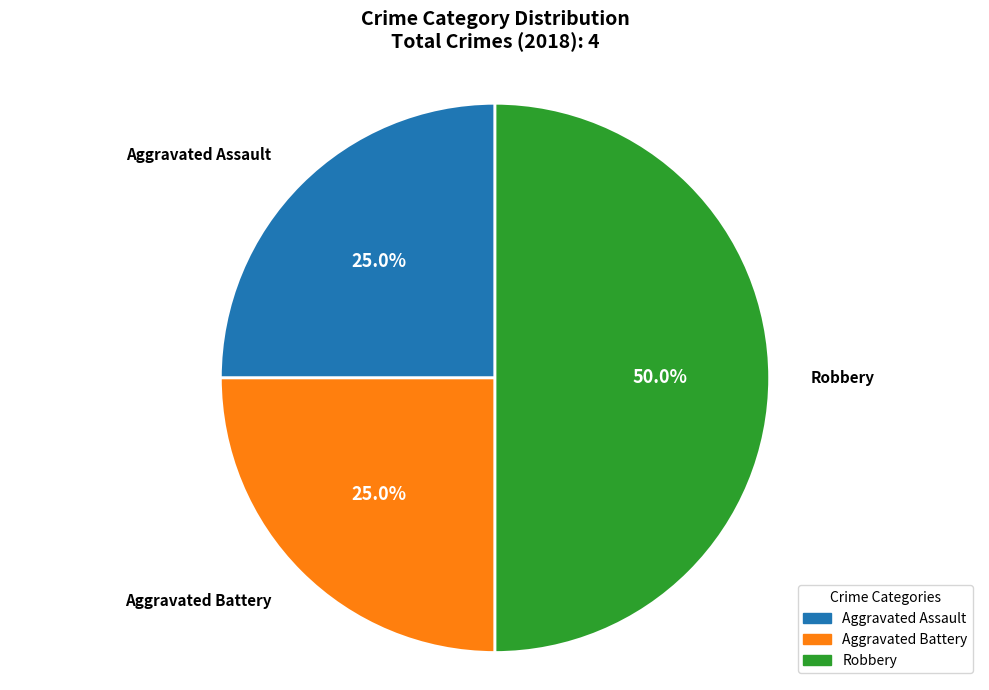

What portion of the pie excludes Aggravated Battery?

75.0%